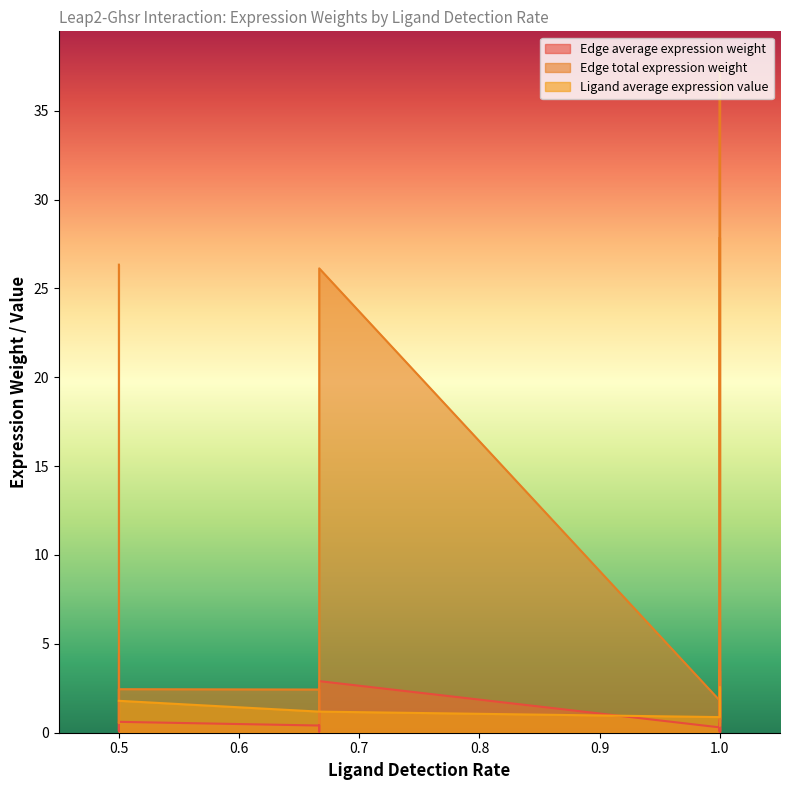

How many lines are shown in the chart?

3